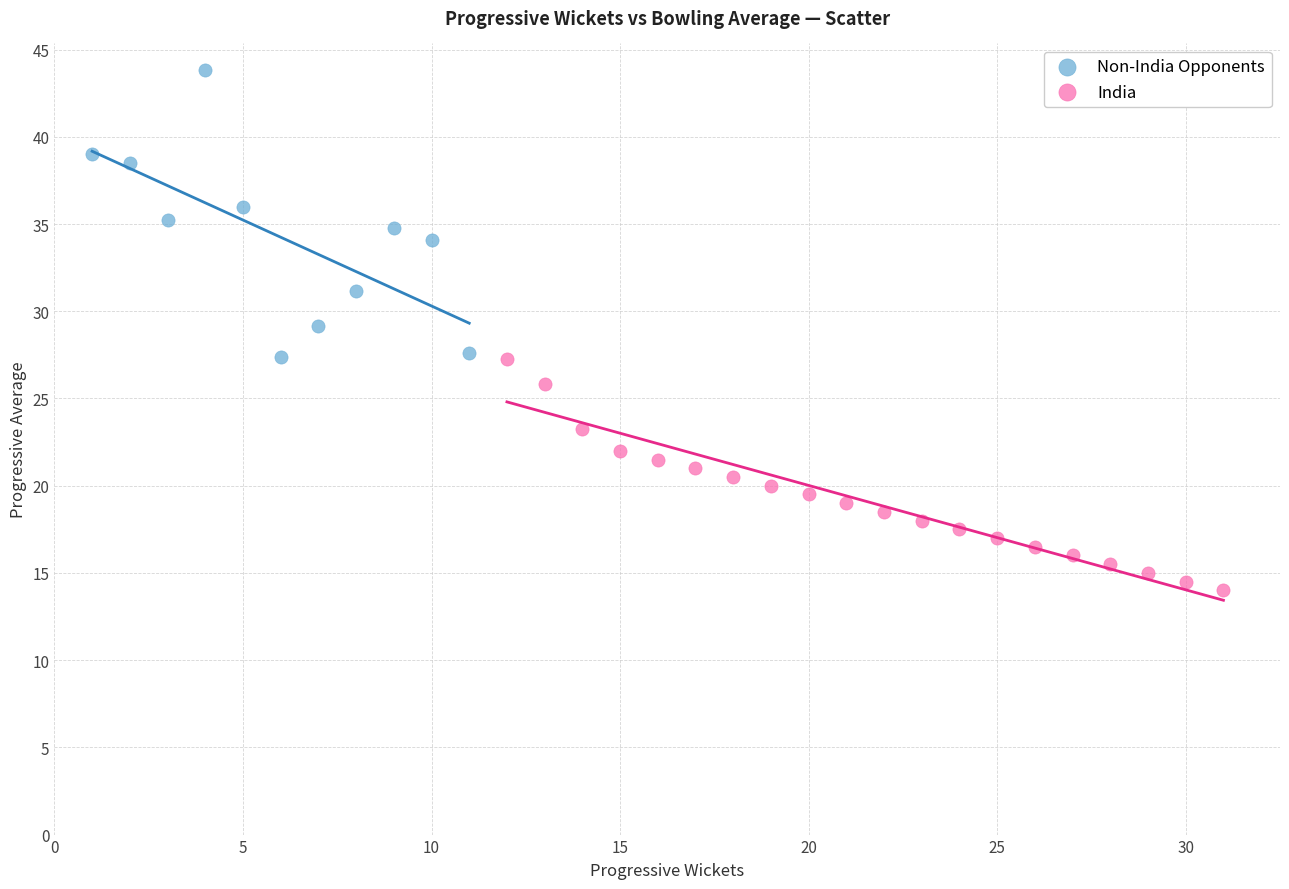

Which series contains the highest Y value?

Non-India Opponents